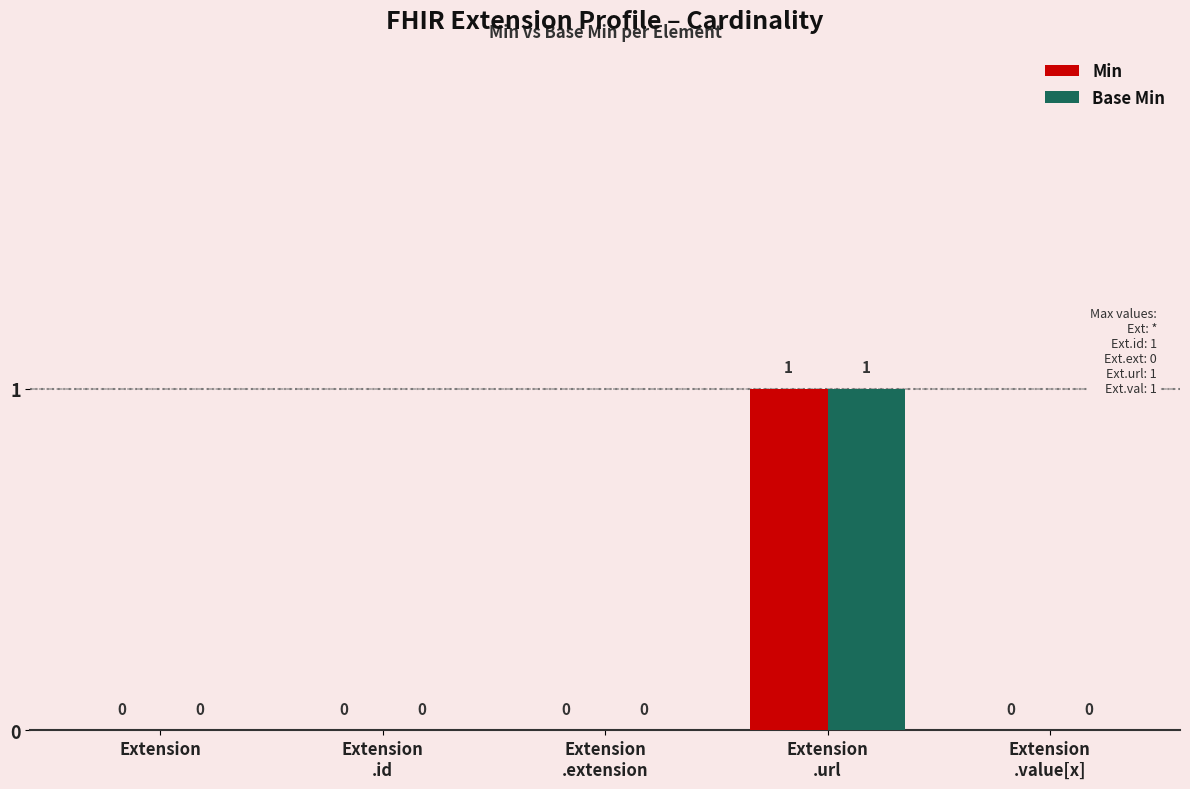

How many groups of bars are there?

5